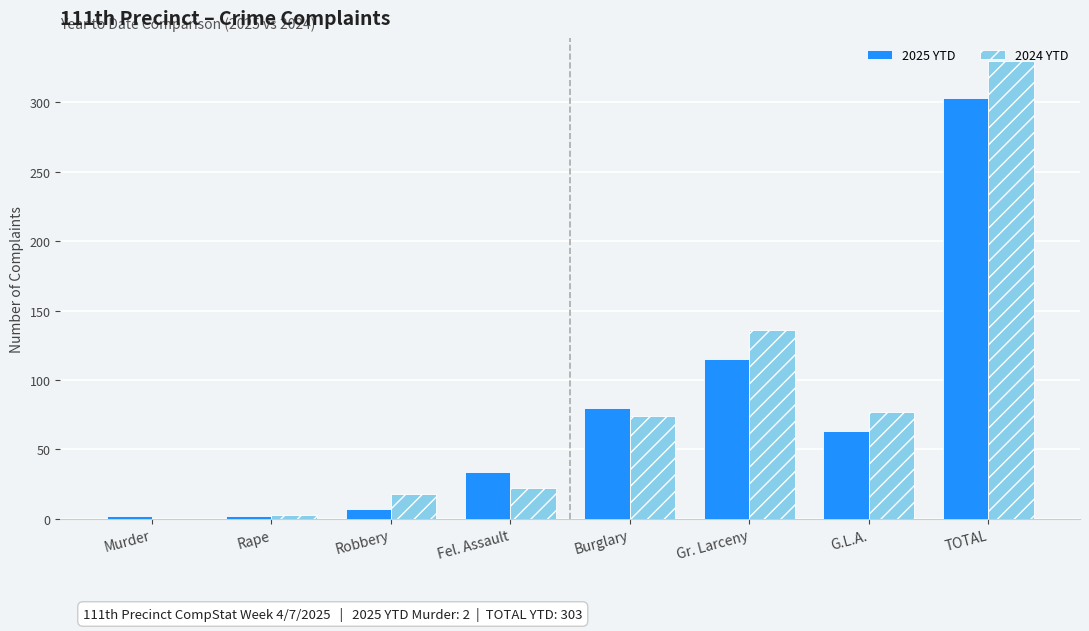

Reading right to left, what are all the values shown in this chart?

2025 YTD: TOTAL=303	G.L.A.=63	Gr. Larceny=115	Burglary=80	Fel. Assault=34	Robbery=7	Rape=2	Murder=2
2024 YTD: TOTAL=330	G.L.A.=77	Gr. Larceny=136	Burglary=74	Fel. Assault=22	Robbery=18	Rape=3	Murder=0